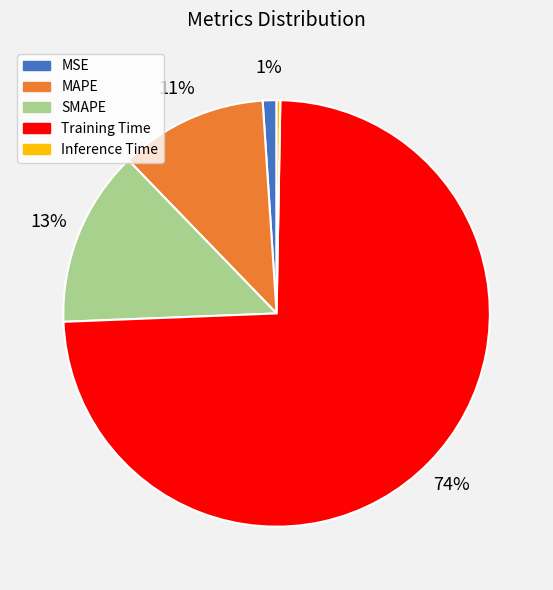

Count the number of slices in the pie.

5